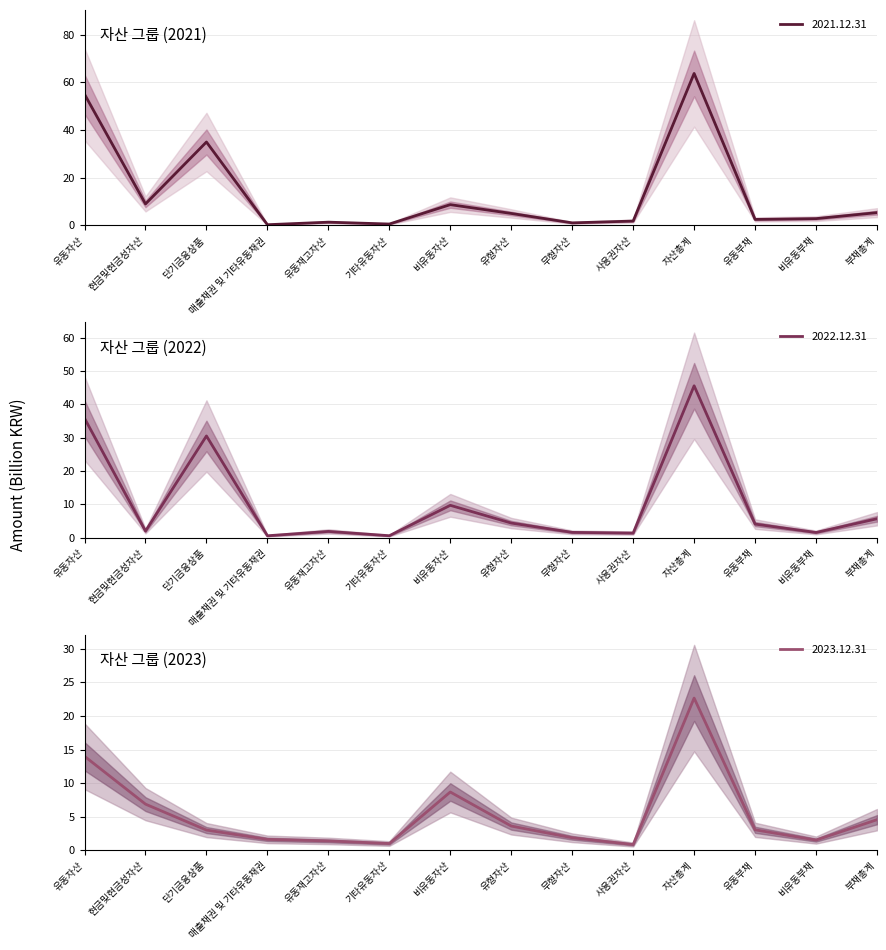

What is the difference between the 2023.12.31 values at 자산총계 and 비유동자산?

14.0